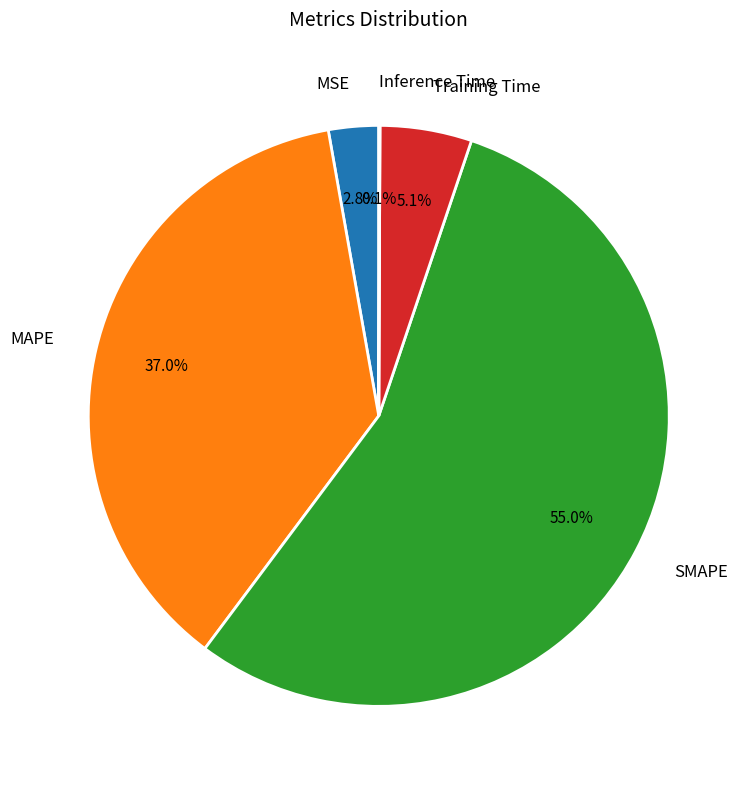

Which has a higher value, SMAPE or Training Time?

SMAPE